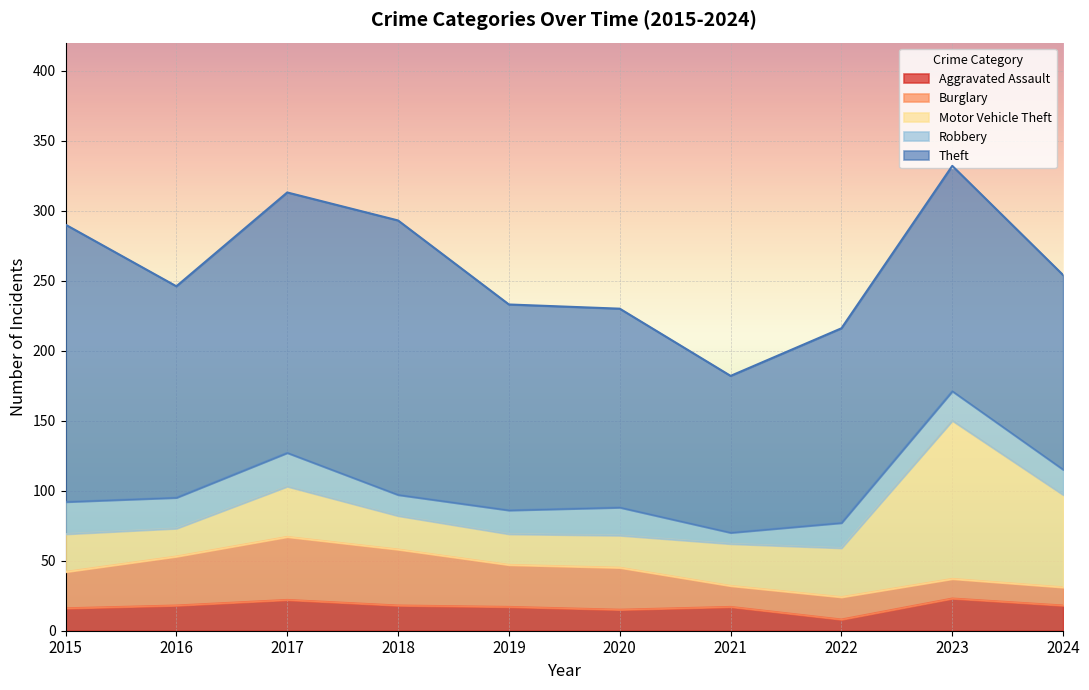

What is the approximate value of Motor Vehicle Theft at 2016, to the nearest 10?

20